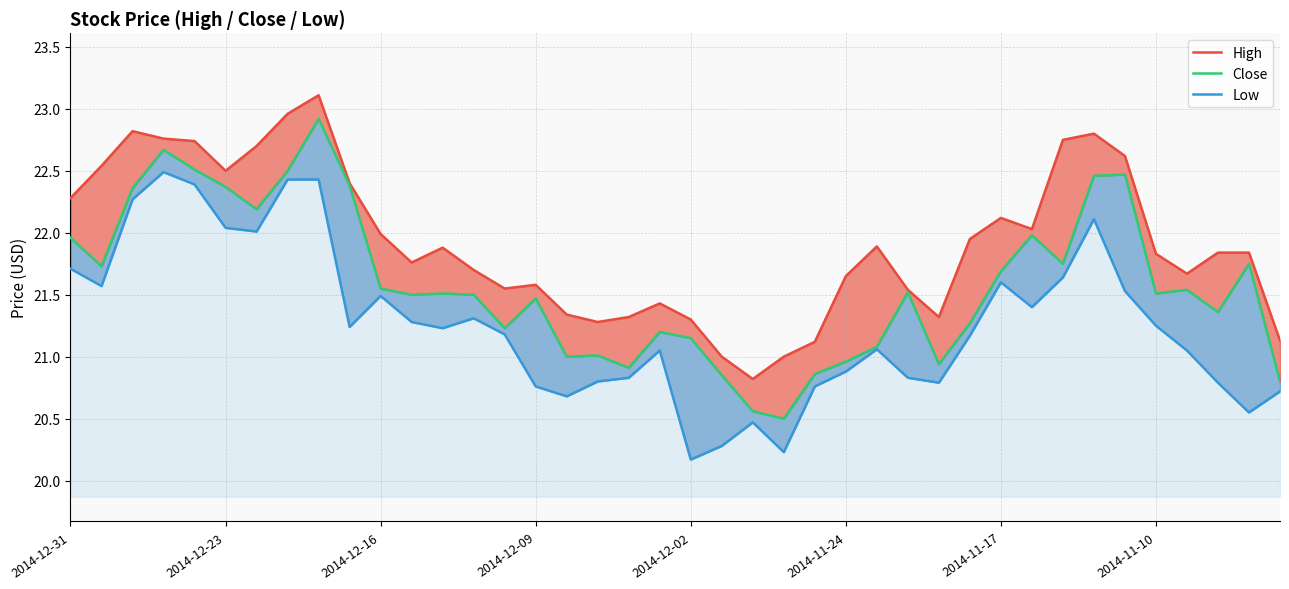

Is it true that Low equals 10.9 at 2014-12-31?

False